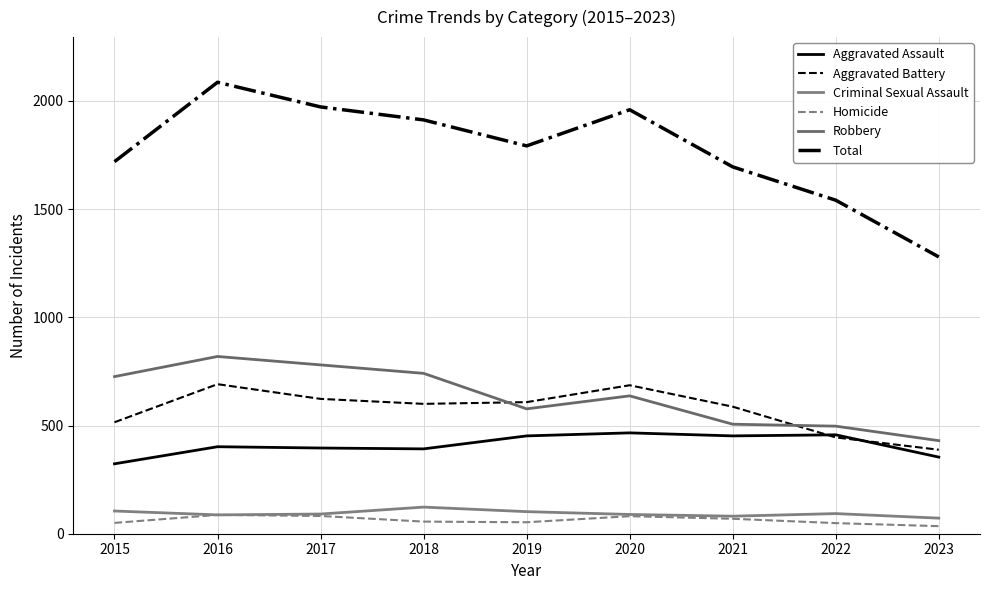

At which category does Homicide reach its first local peak?

2016